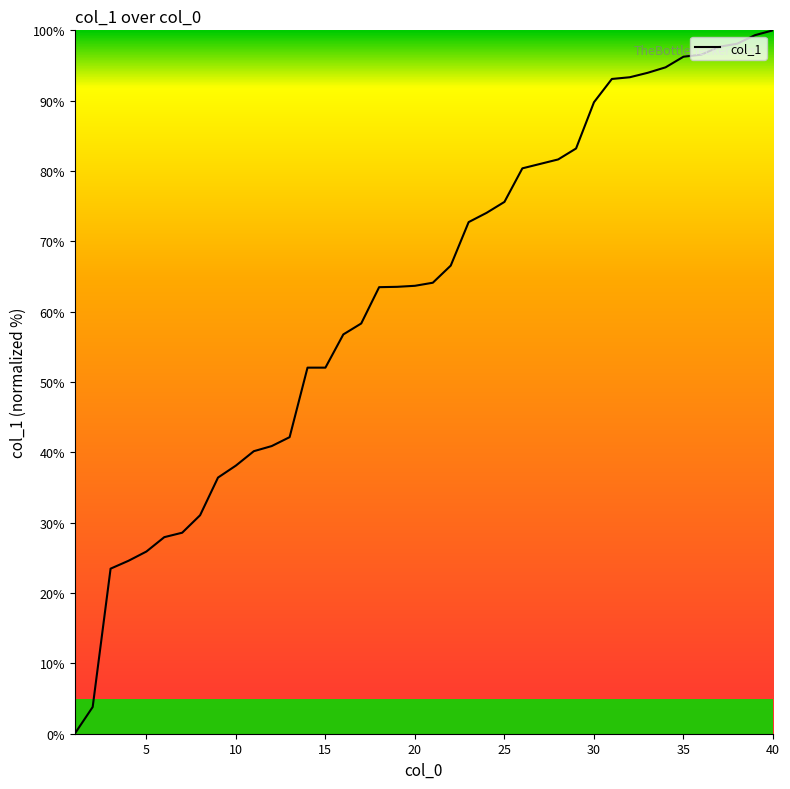

How many categories are shown in the chart?

40